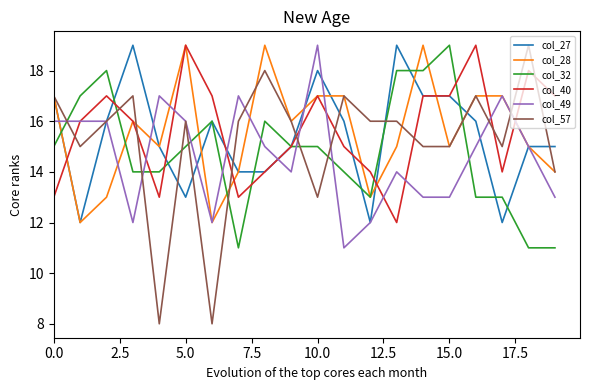

True or false: col_32 and col_49 cross at least once.

True